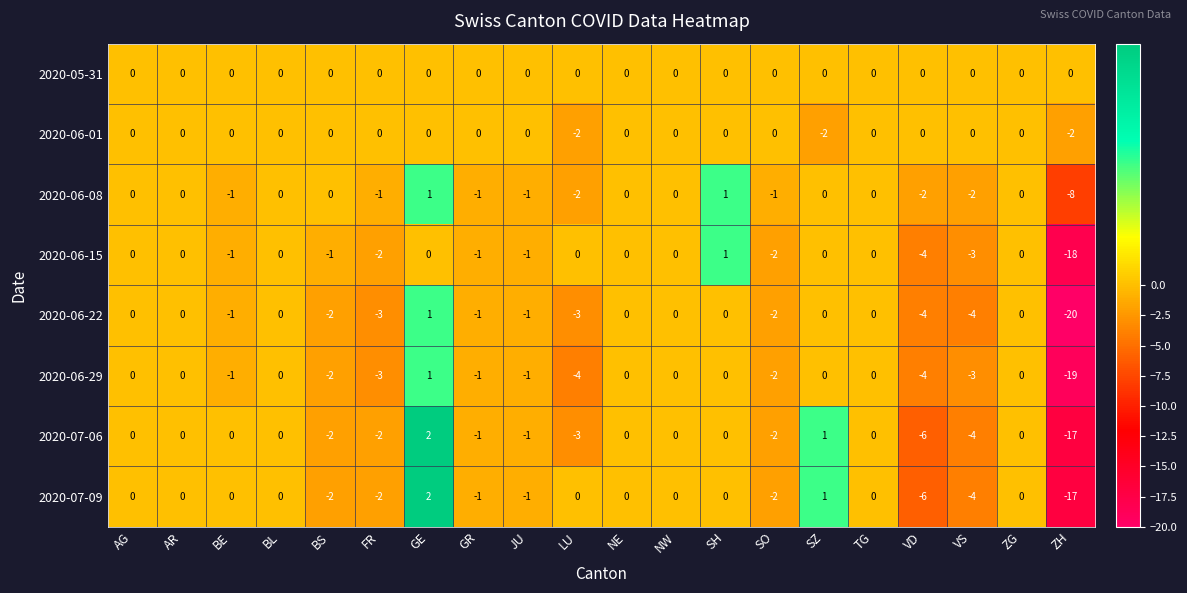

The value of 2020-06-08 at TG is 0. True or false?

True